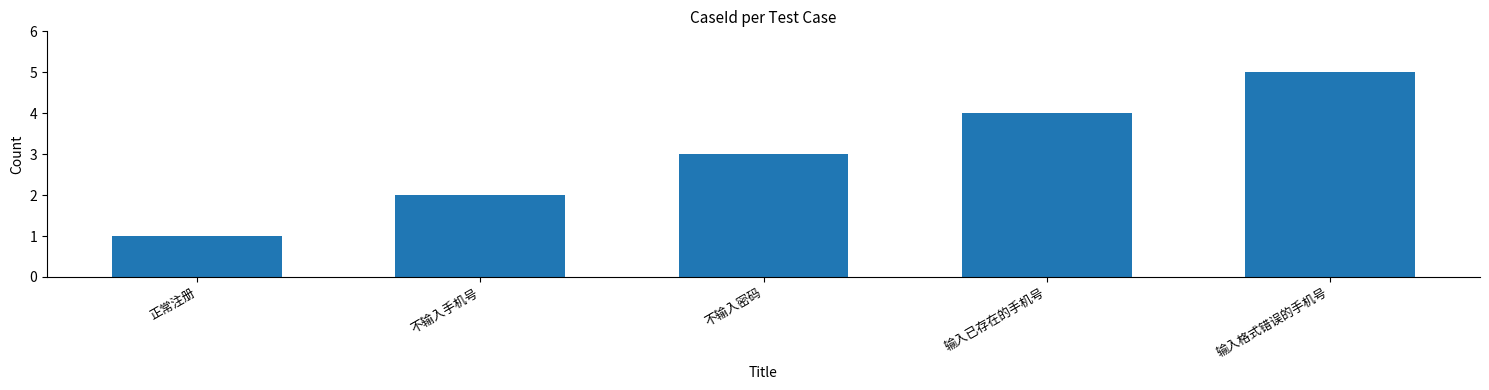

What is the ratio of the value at 输入已存在的手机号 to the value at 不输入密码?

1.3